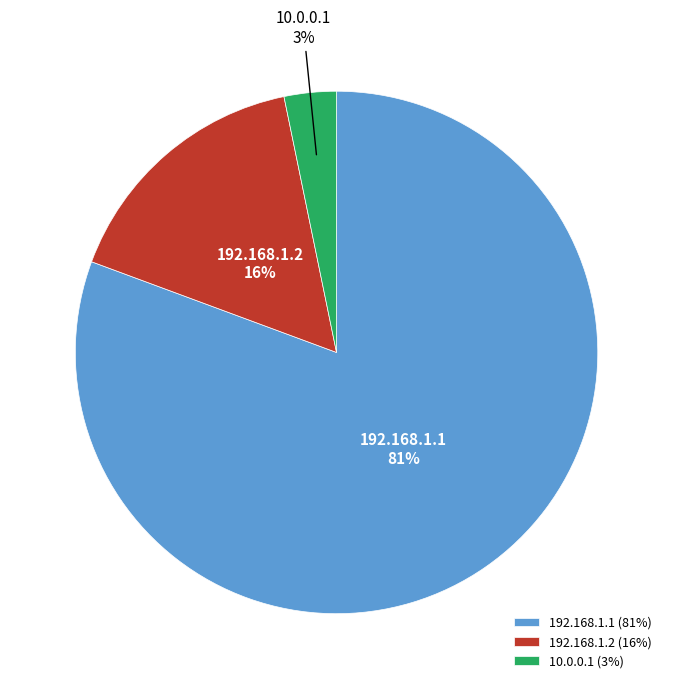

Do 192.168.1.2 and 10.0.0.1 together represent more than half of the pie?

No